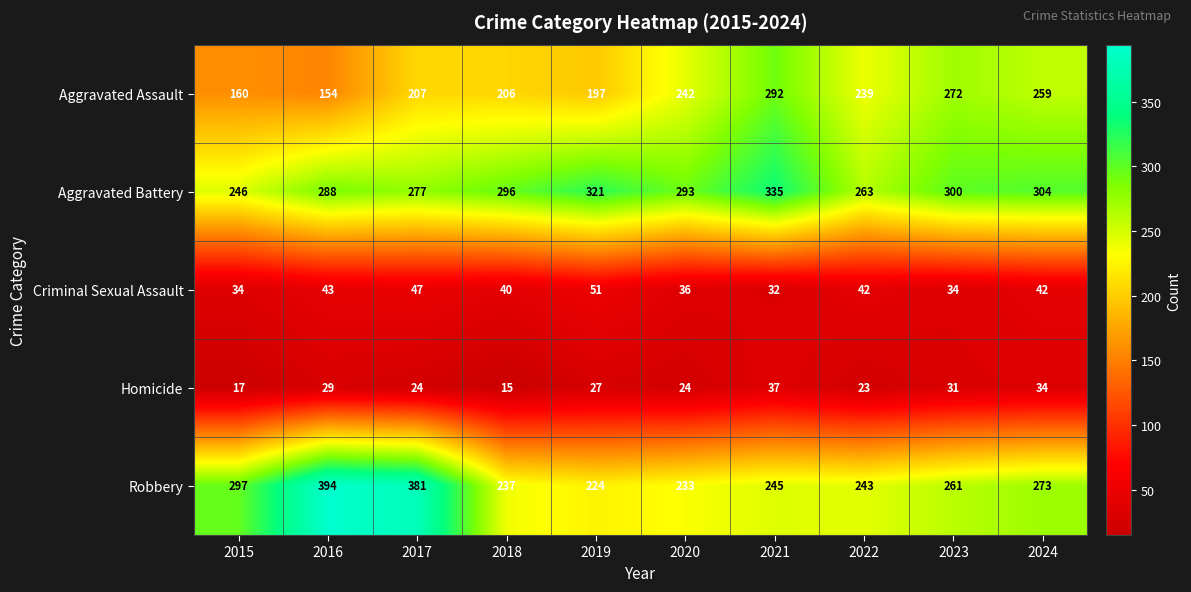

How many data points does each series have?

10